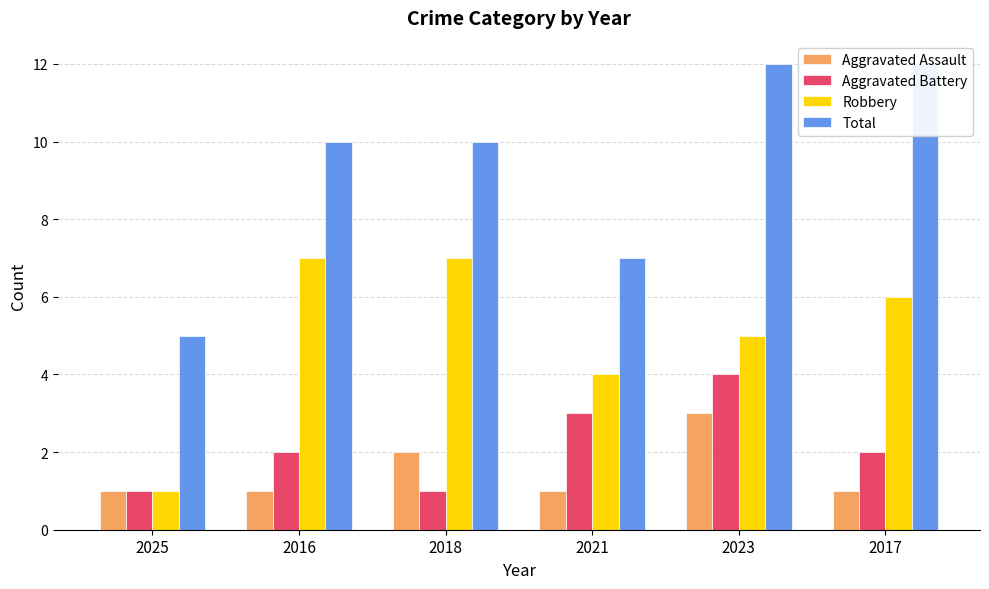

How many bars are there in total?

24